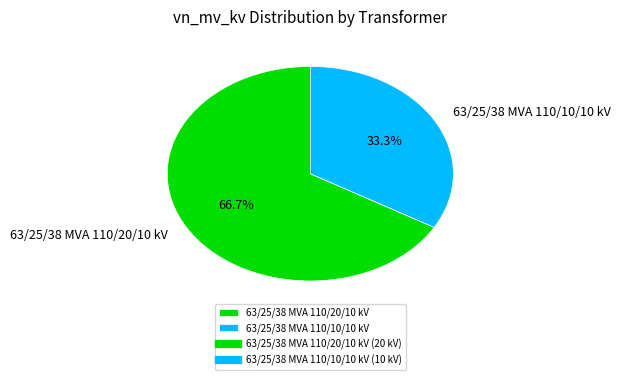

Count the number of slices in the pie.

2